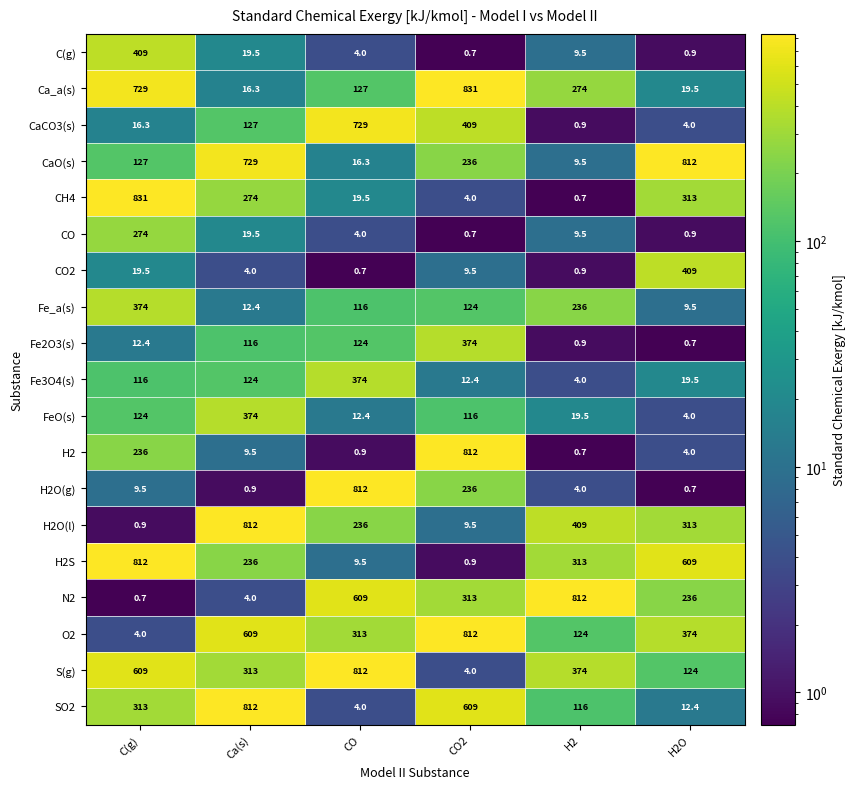

At which category is the sum across all series the highest?

C(g)